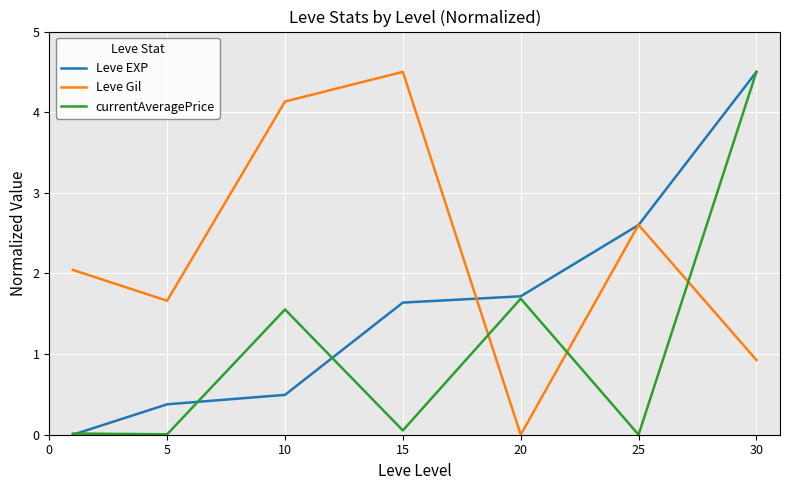

Which series has the largest total across all categories?

Leve Gil